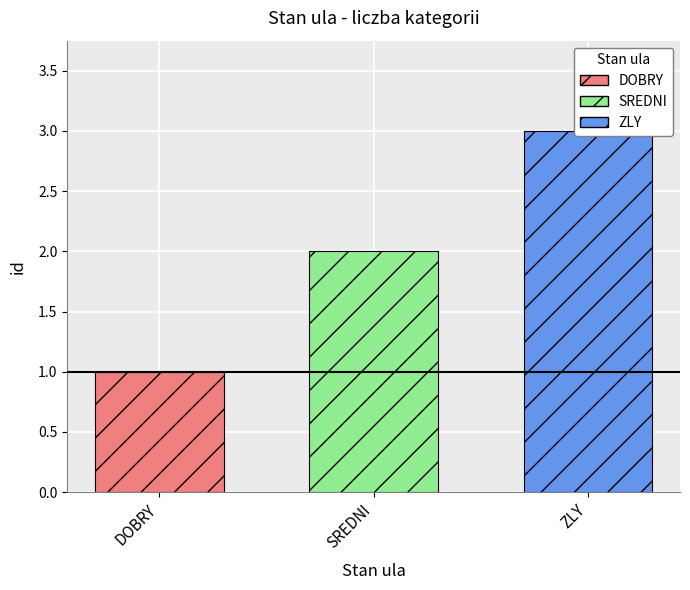

The chart shows a value of 3 at ZLY. True or false?

True